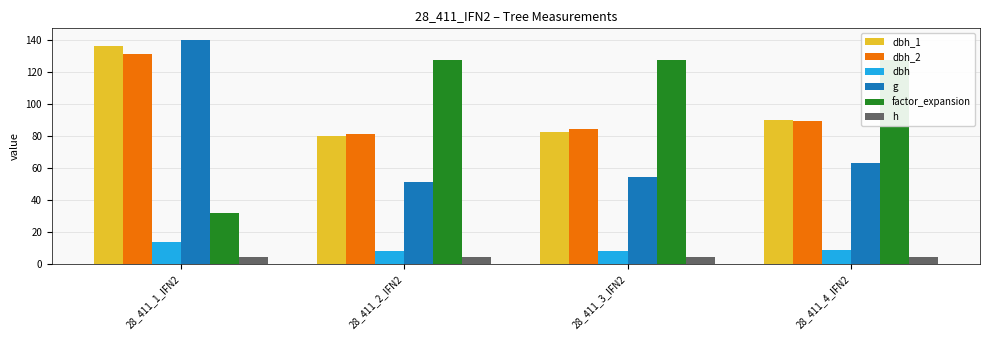

What is the spread (max minus min) of values at 28_411_3_IFN2?

123.3